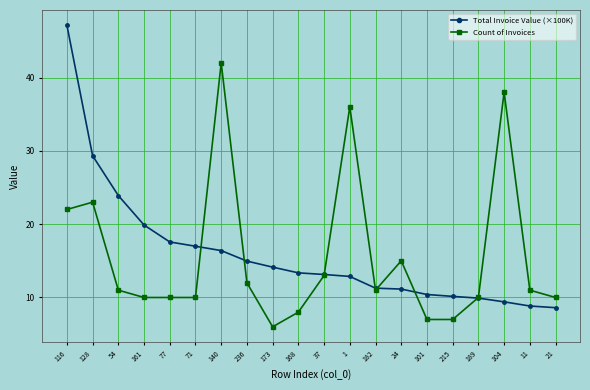

What is the smallest value displayed?

6.0